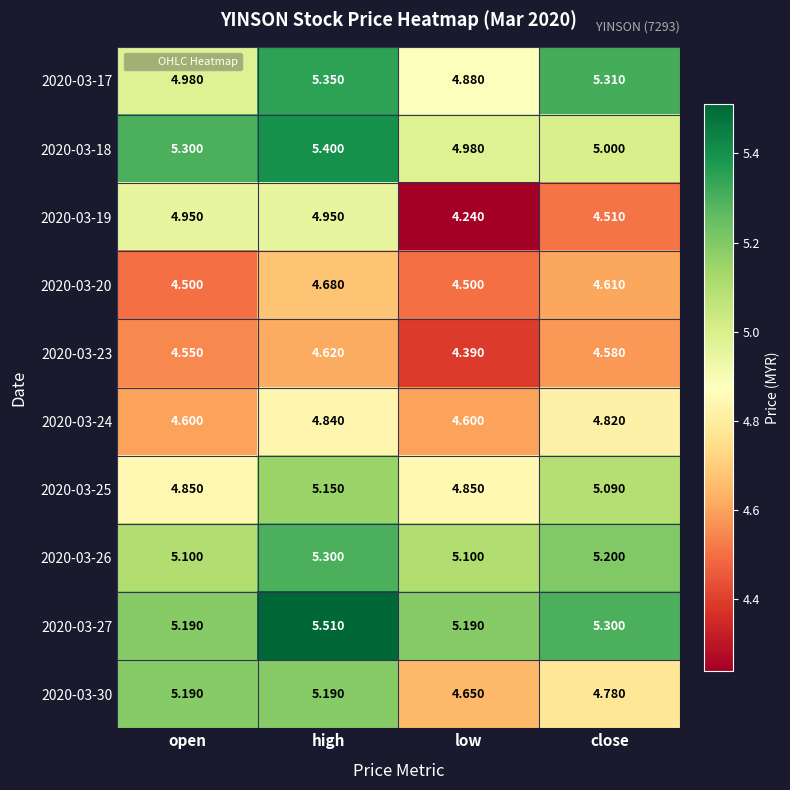

Is the value of 2020-03-24 at high greater than the value of 2020-03-19 at low?

Yes